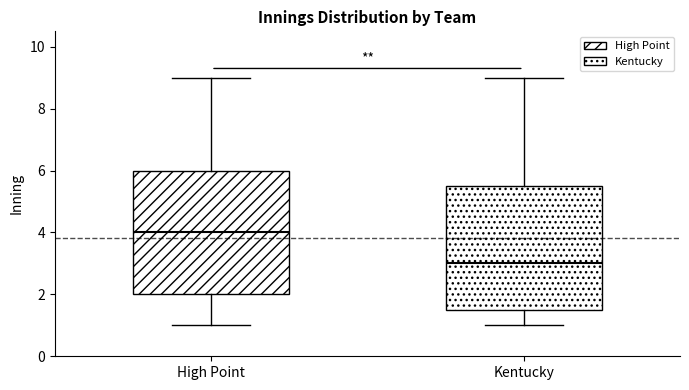

Which box's median line is the lowest?

Kentucky